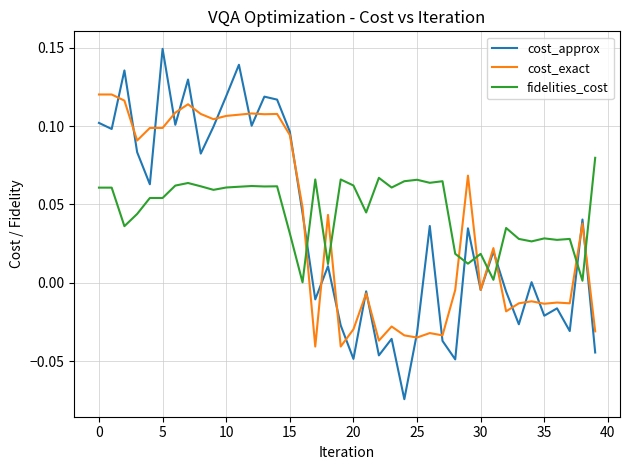

Which series has the largest total across all categories?

fidelities_cost